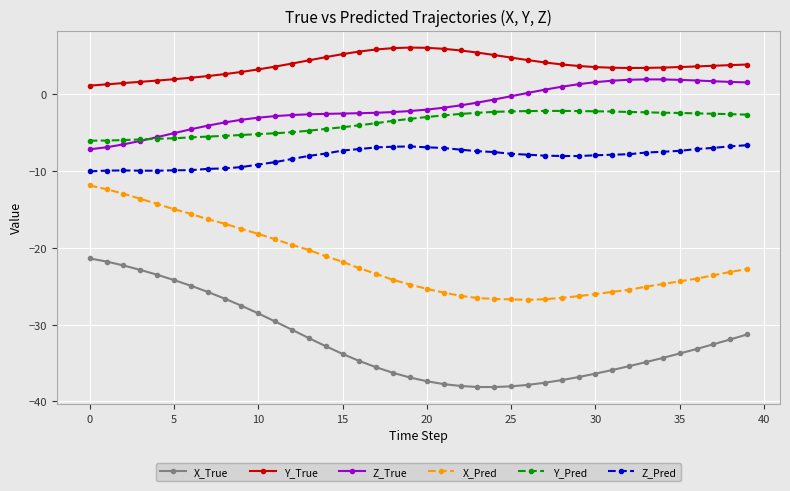

How many lines are shown in the chart?

6